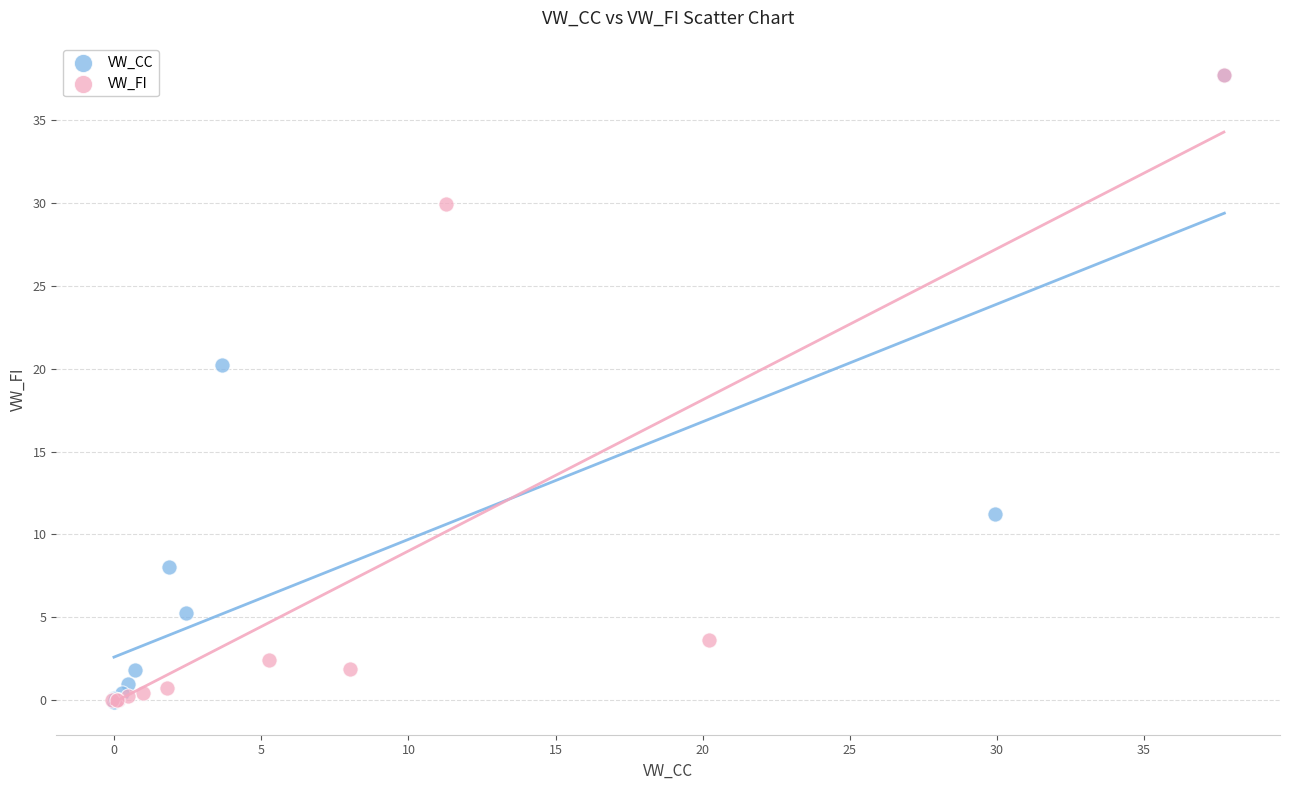

What are all the series names shown in the legend?

VW_CC, VW_FI